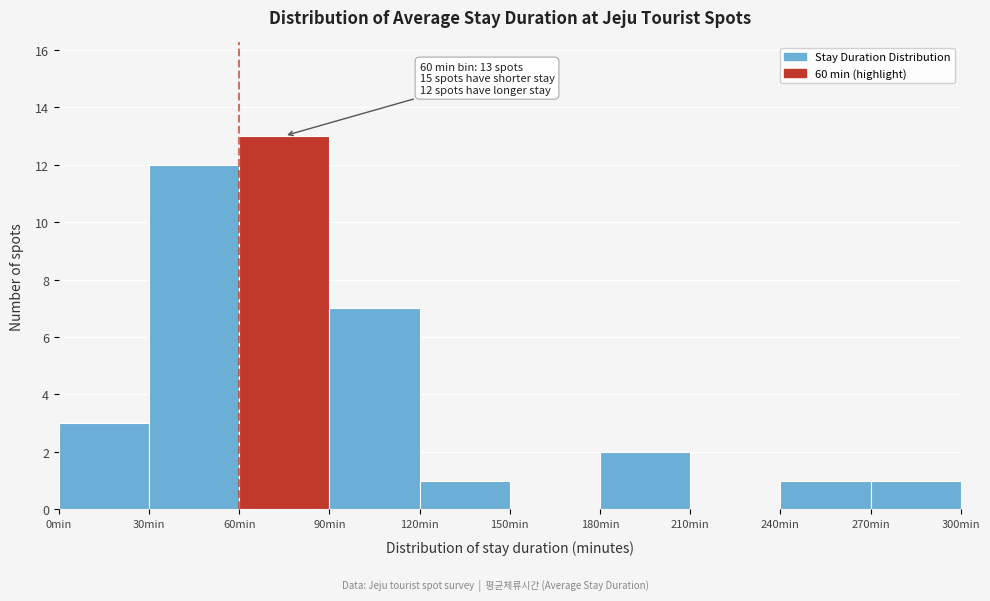

Which range on the x-axis has the tallest bar?

60 to 90